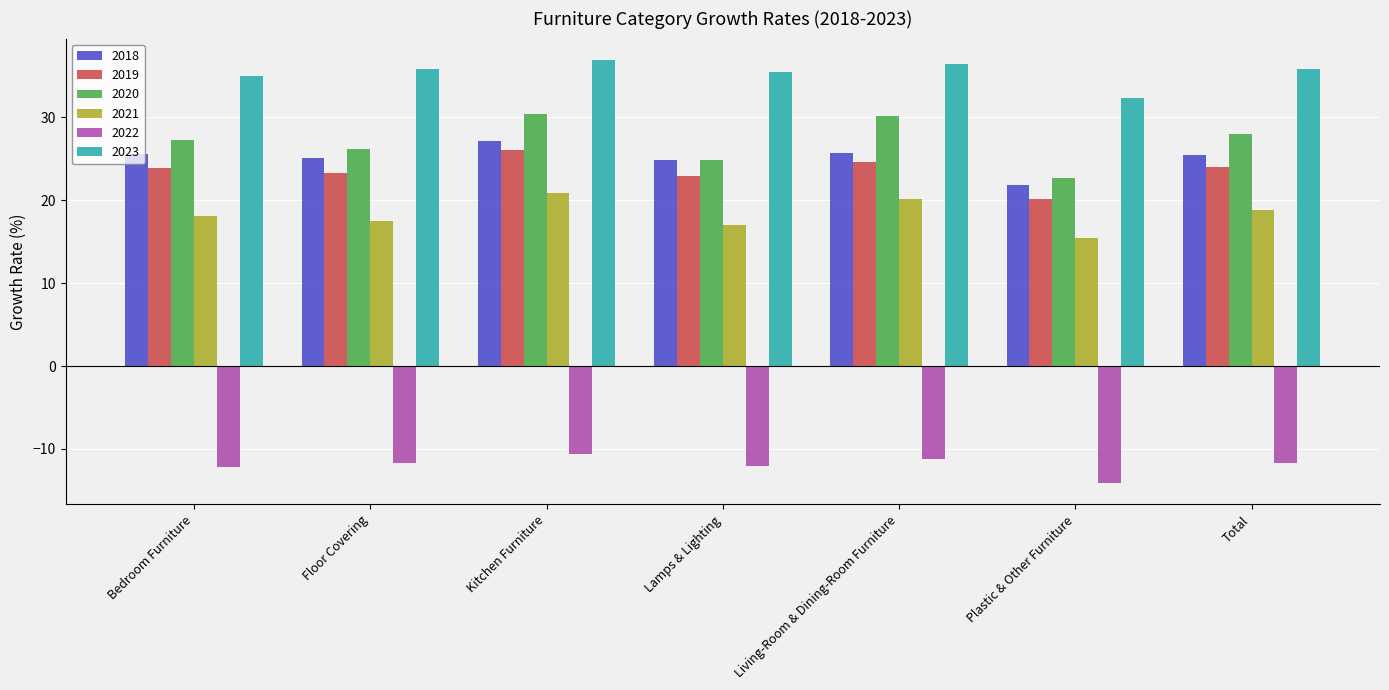

What is the average value of the 2019 series?

23.6